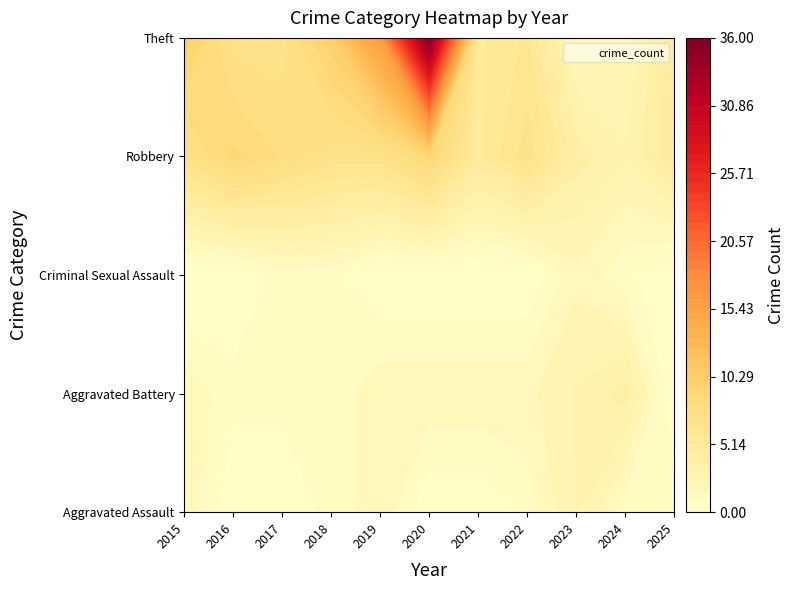

At which category does the chart reach its minimum across all series?

2016